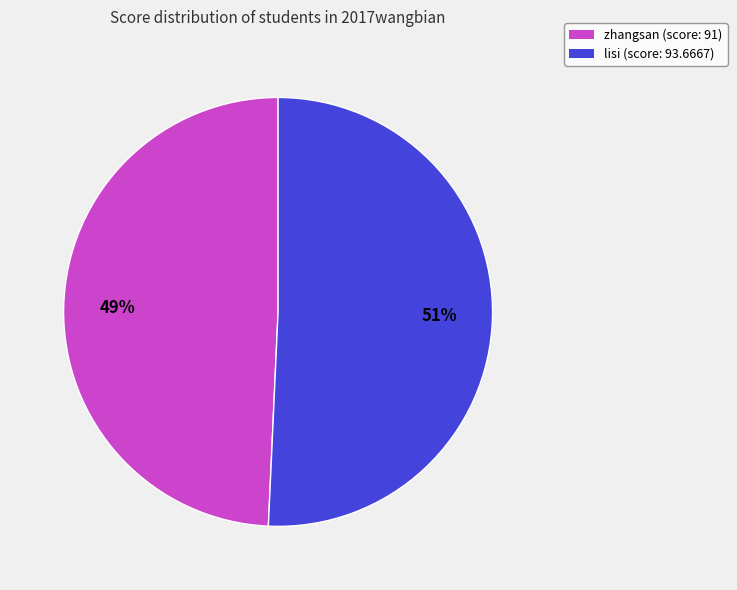

Which category accounts for the majority?

lisi